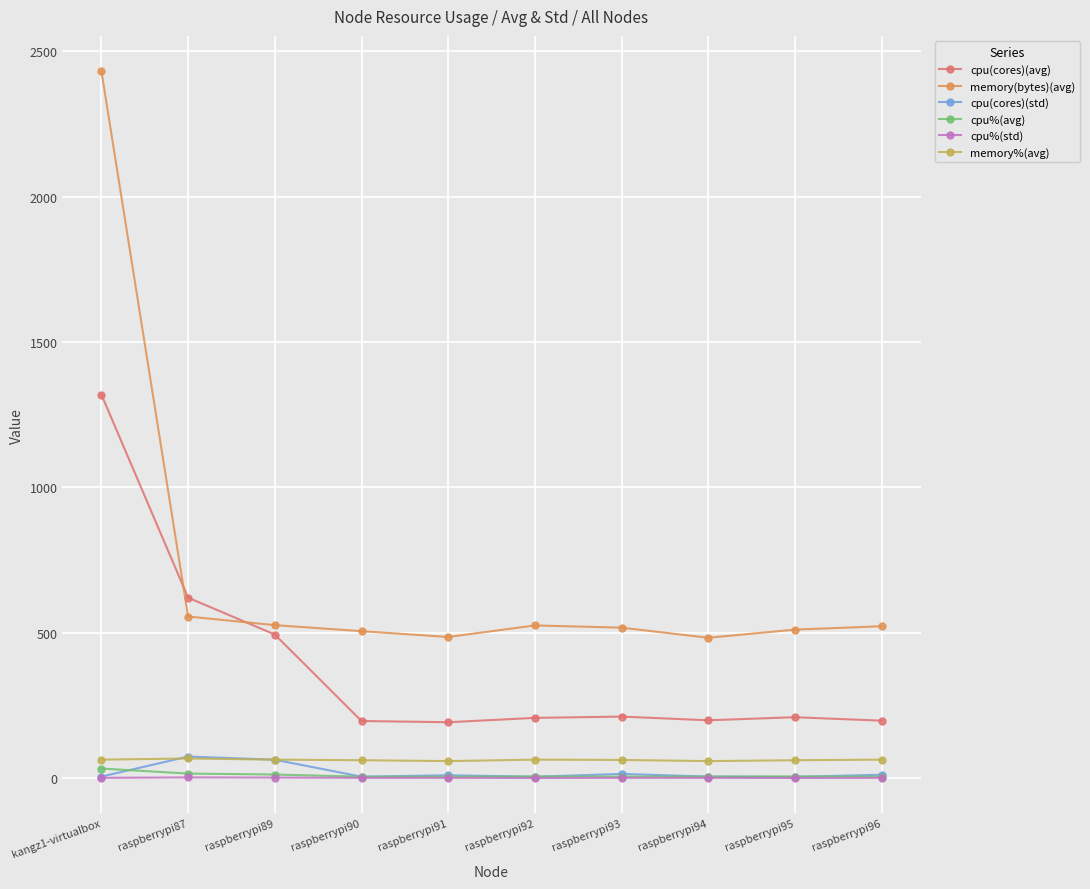

The memory%(avg) series shows 63.0 at raspberrypi92. True or false?

True